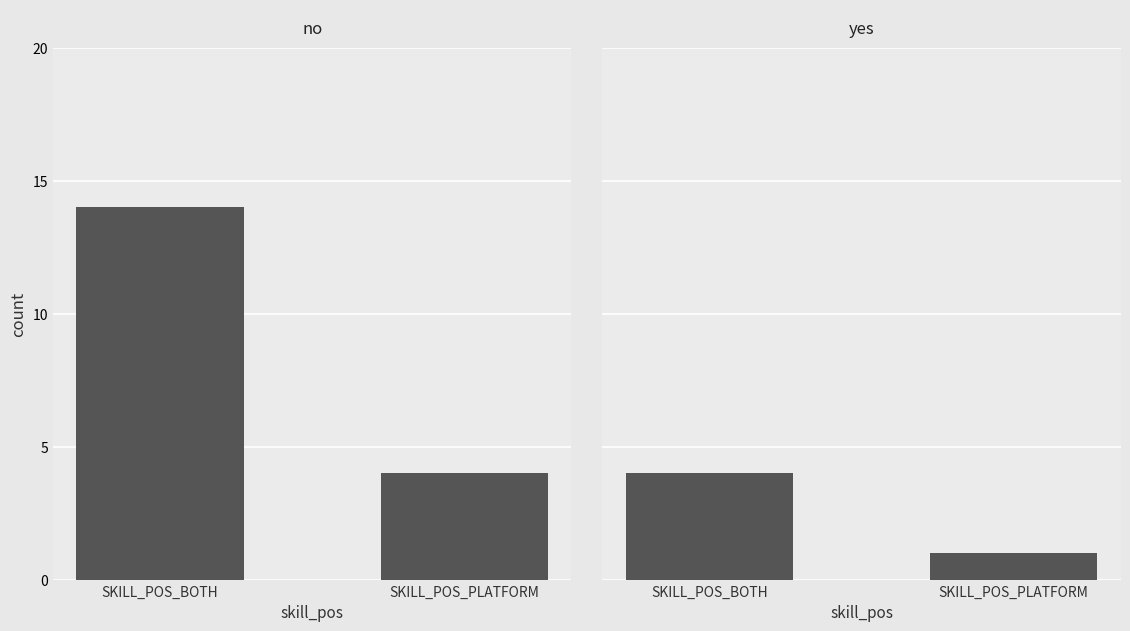

Reading right to left, transcribe all the data shown in this chart.

no: SKILL_POS_PLATFORM=4	SKILL_POS_BOTH=14
yes: SKILL_POS_PLATFORM=1	SKILL_POS_BOTH=4